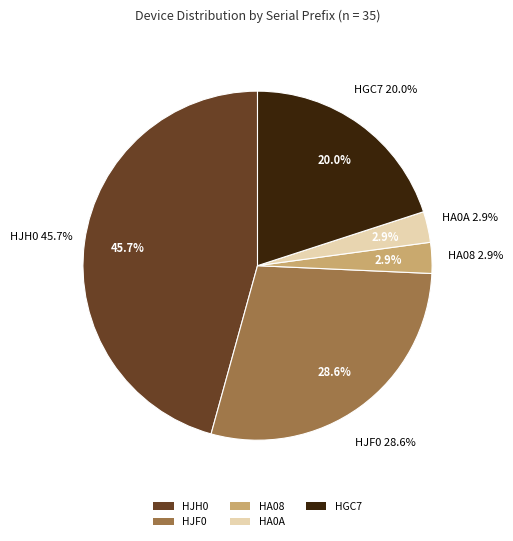

Is it true that HA0A is 17% of the pie?

False